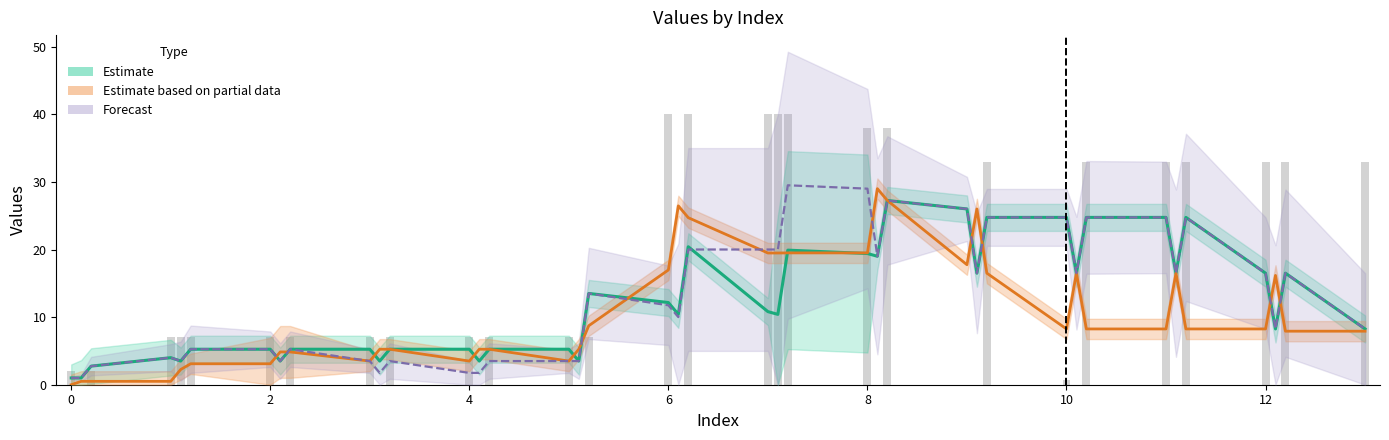

Reading left to right, extract all data points from this chart.

Estimate: 1.0	1.0	2.8	4.0	3.5	5.2	5.2	3.5	5.2	5.2	3.5	5.2	5.2	3.5	5.2	5.2	3.5	13.5	12.2	10.4	20.4	10.8	10.4	19.9	19.4	19.0	27.2	26.0	16.5	24.8	24.8	16.5	24.8	24.8	16.5	24.8	16.5	8.2	16.5	8.2
Estimate based on partial data: 0.0	0.5	0.5	0.5	2.3	3.1	3.1	4.8	4.8	3.5	5.2	5.2	3.5	5.2	5.2	3.5	5.2	8.7	17.0	26.5	24.7	19.5	19.5	19.5	19.5	29.0	27.2	17.8	26.0	16.5	8.2	16.5	8.2	8.2	16.5	8.2	8.2	16.2	7.9	7.9
Forecast: 1.0	1.0	2.8	4.0	3.5	5.2	5.2	3.5	5.2	3.5	1.8	3.5	1.8	1.8	3.5	3.5	3.5	13.5	11.8	10.0	20.0	20.0	20.0	29.5	29.0	19.0	27.2	26.0	16.5	24.8	24.8	16.5	24.8	24.8	16.5	24.8	16.5	8.2	16.5	8.2
col_9 (raw): 2.0	0.0	2.0	7.0	7.0	7.0	7.0	0.0	7.0	7.0	0.0	7.0	7.0	0.0	7.0	7.0	0.0	7.0	40.0	0.0	40.0	40.0	40.0	40.0	38.0	0.0	38.0	0.0	0.0	33.0	0.7	0.0	33.0	33.0	0.0	33.0	33.0	0.0	33.0	33.0